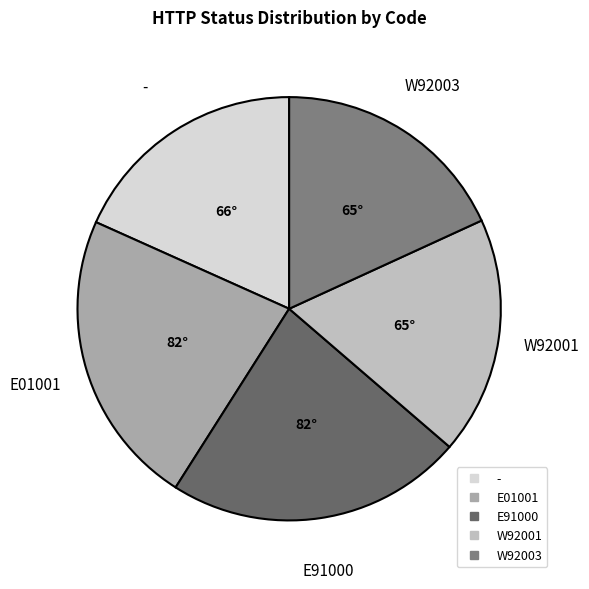

How many slices are in this pie chart?

5